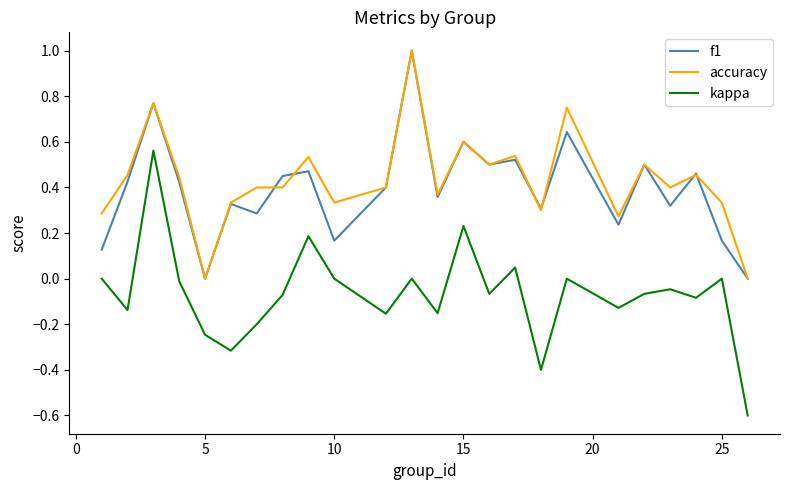

What are all the series names shown in the legend?

f1, accuracy, kappa